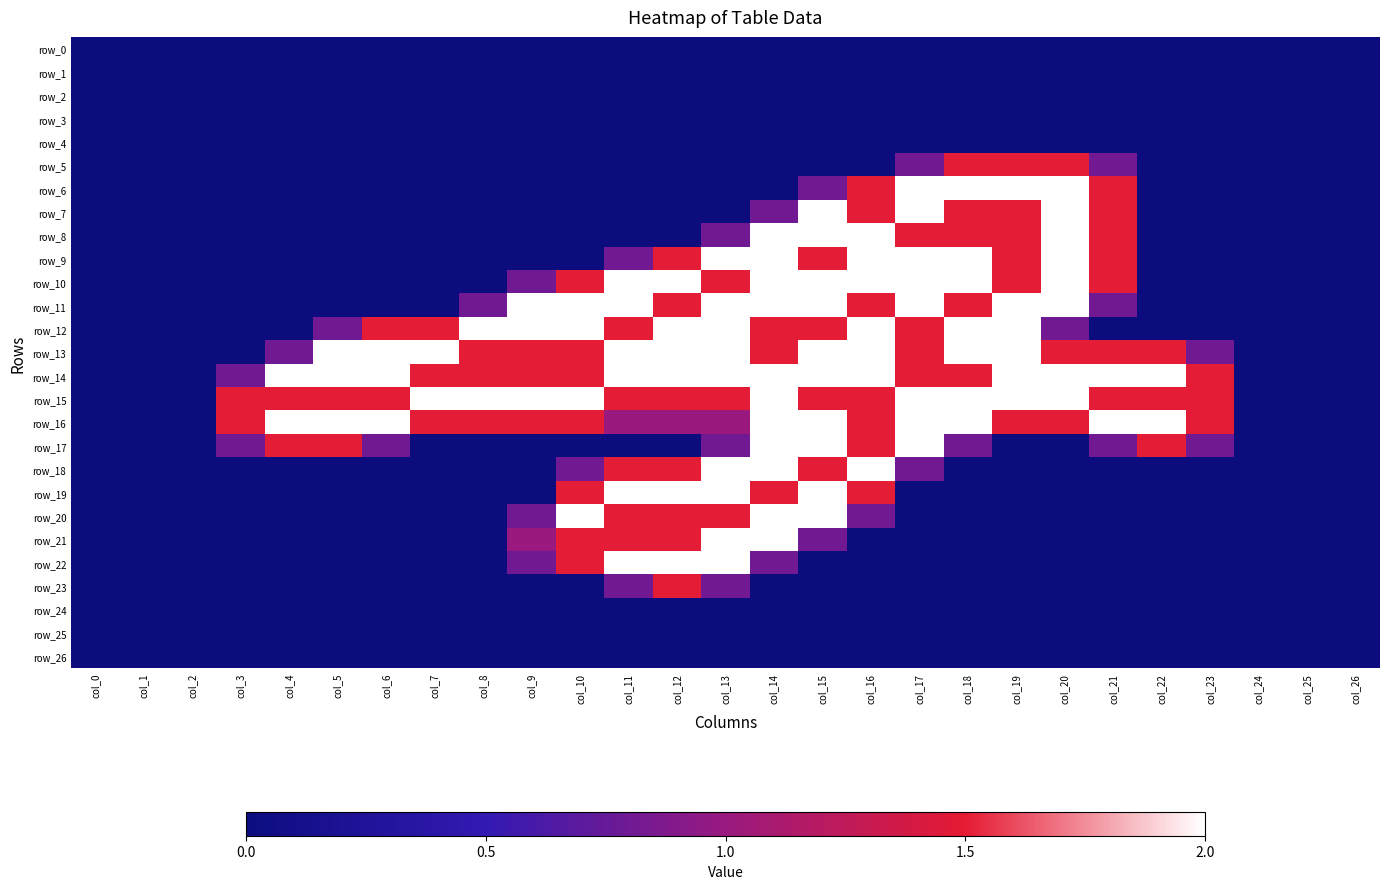

At which category is the sum across all series the highest?

col_14